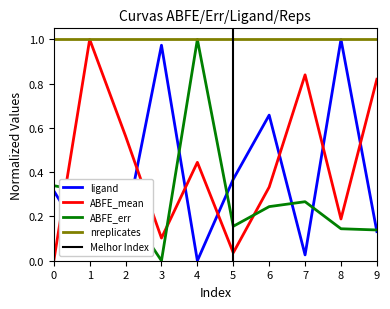

Which series has the largest range (max minus min)?

ligand